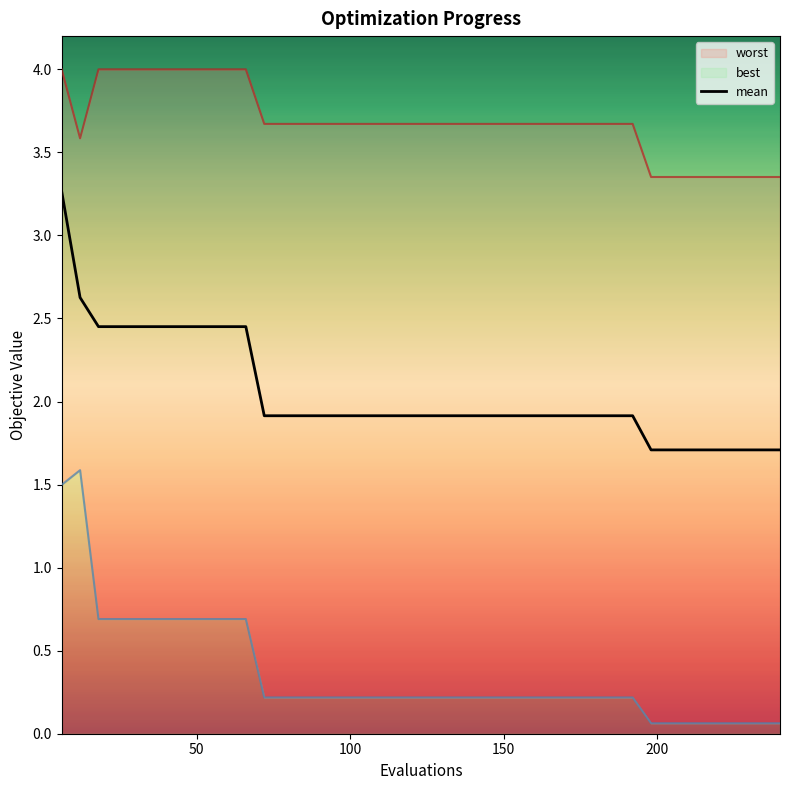

True or false: mean and worst intersect in this chart.

False